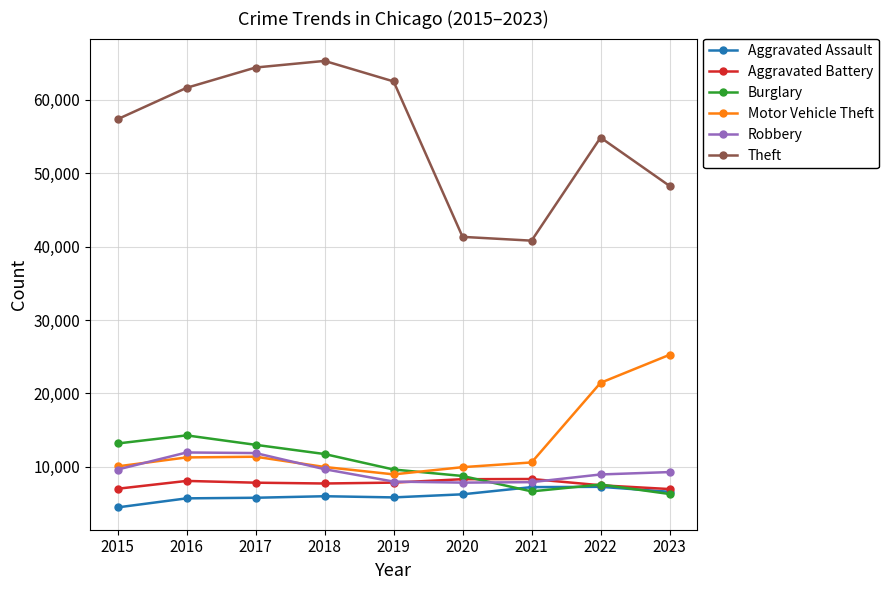

Which series has the largest total across all categories?

Theft